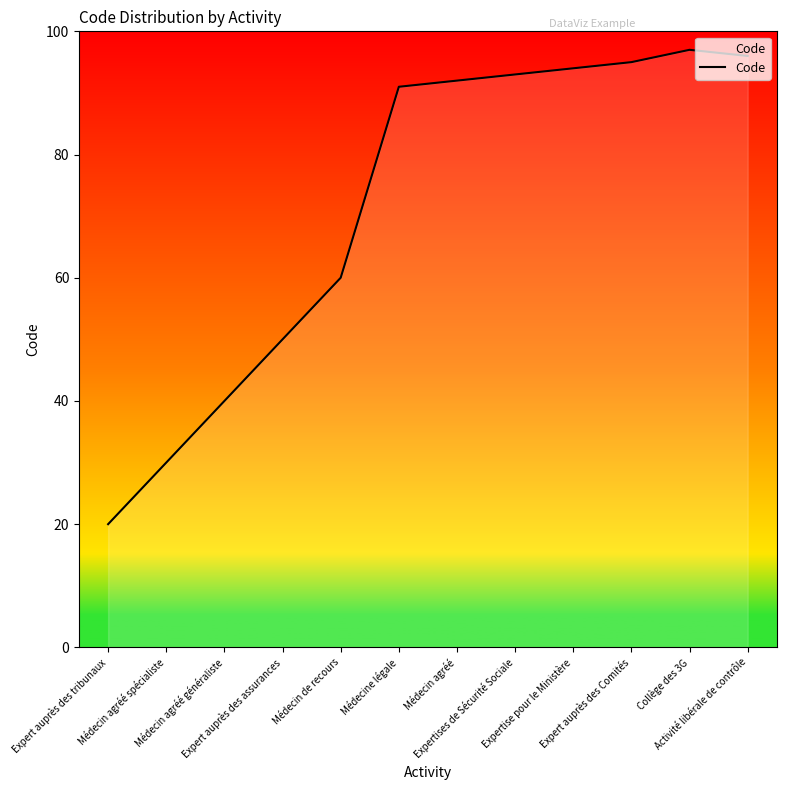

Rank the categories by value from lowest to highest.

Expert auprès des tribunaux, Médecin agréé spécialiste, Médecin agréé généraliste, Expert auprès des assurances, Médecin de recours, Médecine légale, Médecin agréé, Expertises de Sécurité Sociale, Expertise pour le Ministère, Expert auprès des Comités, Activité libérale de contrôle, Collège des 3G